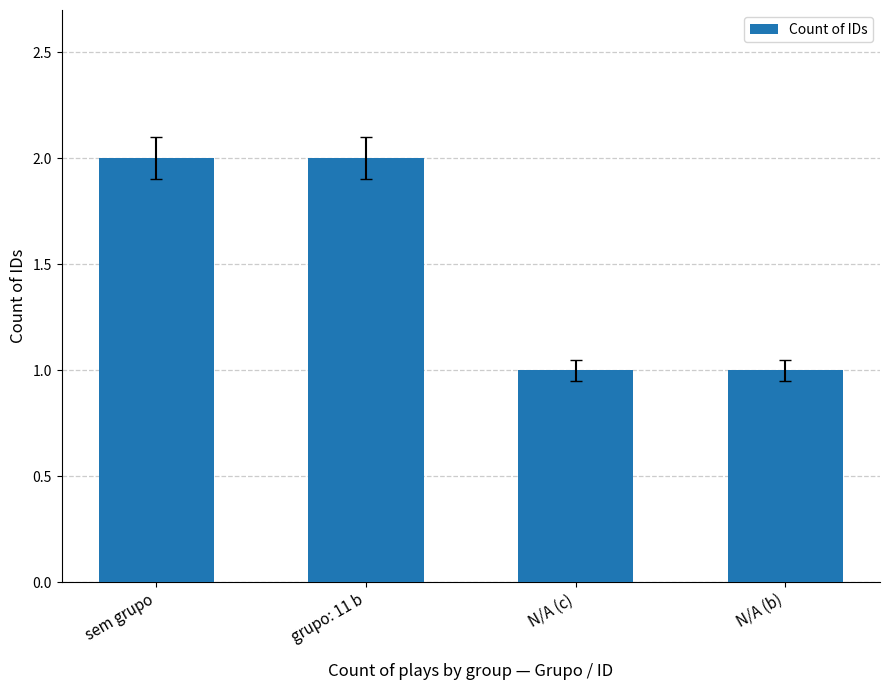

What is the change in value from grupo: 11 b to N/A (b)?

-1